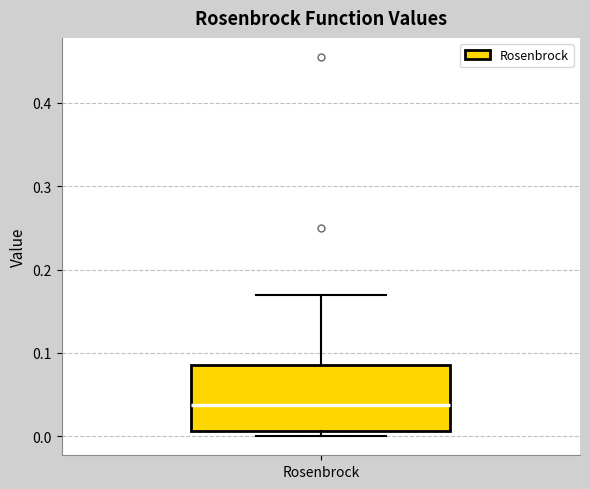

Read this box plot against the y-axis: the position of the median line, the range covered by the box, and the ends of both whiskers. The values are not printed on the chart, so give them approximately, as read against the axis.

median 0.04, box 0.01 to 0.09, whiskers 0.00 to 0.17